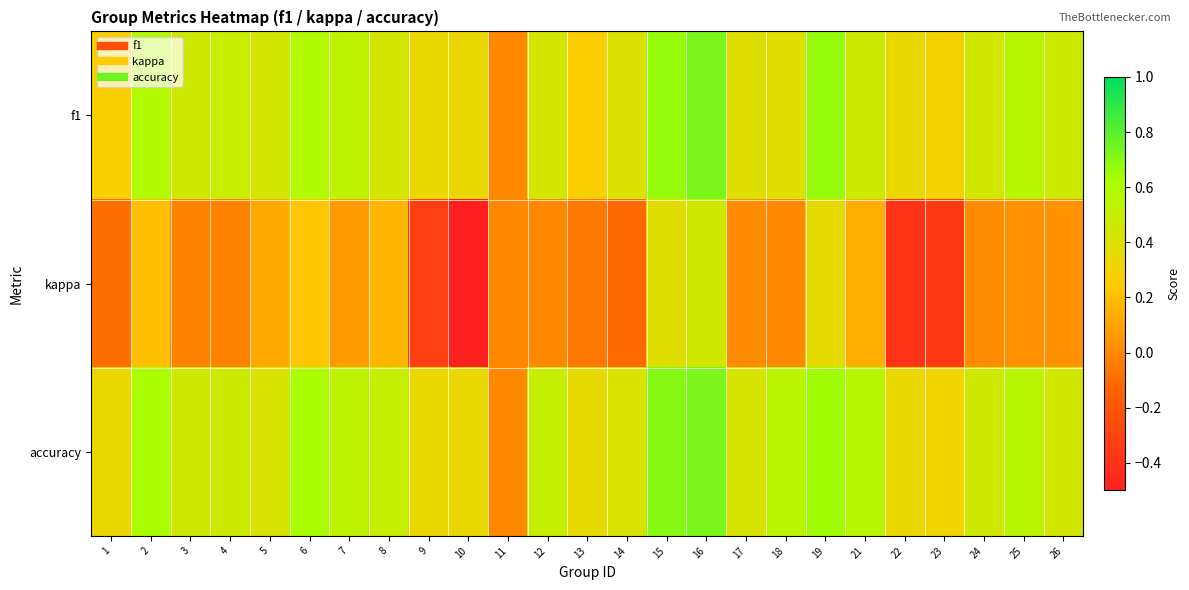

Which series has the widest spread of values?

kappa